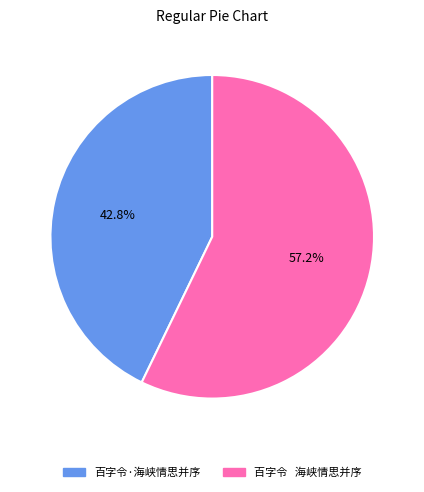

What percentage do 百字令·海峡情思并序 and 百字令 海峡情思并序 together represent?

100.0%